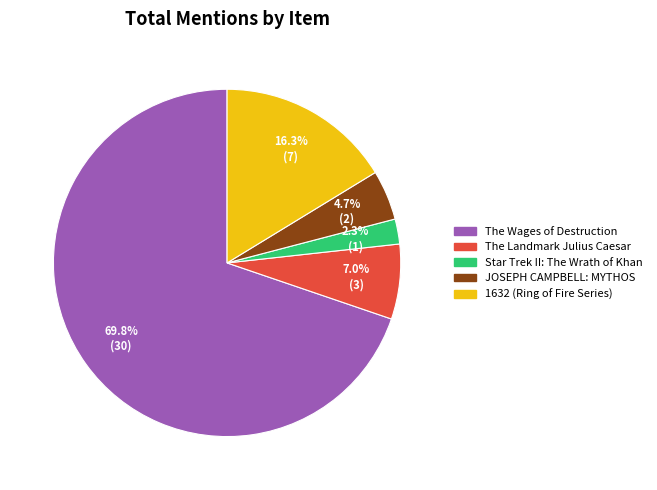

How many slices are in this pie chart?

5